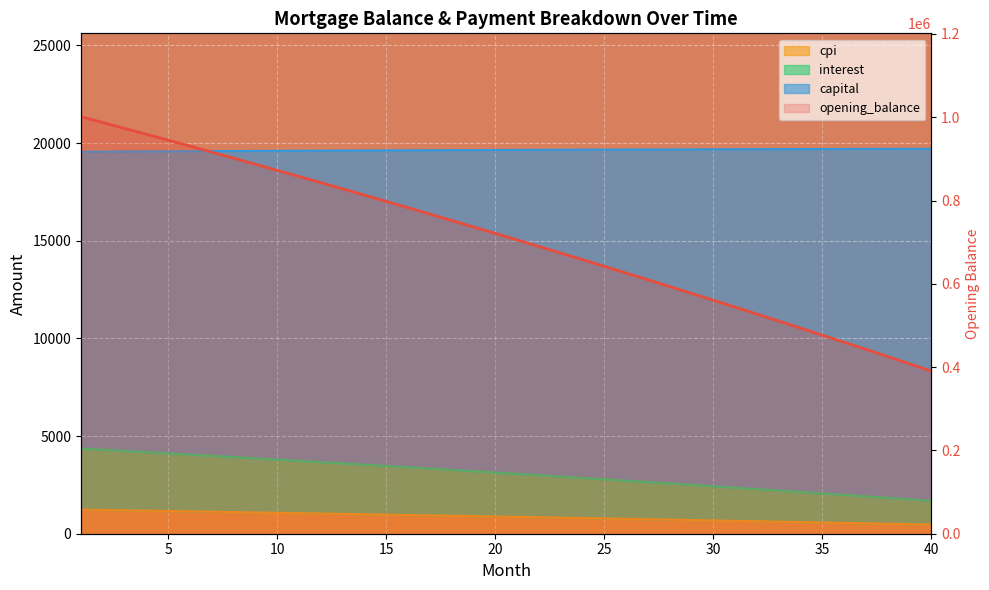

True or false: the data shows 1399325.7 at 30.

False